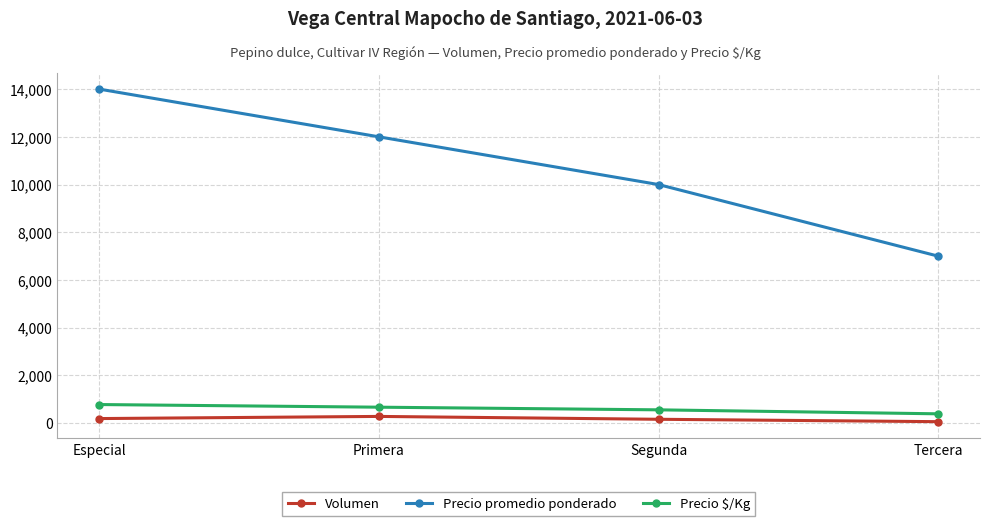

True or false: Volumen has more than 2 interior local peaks.

False